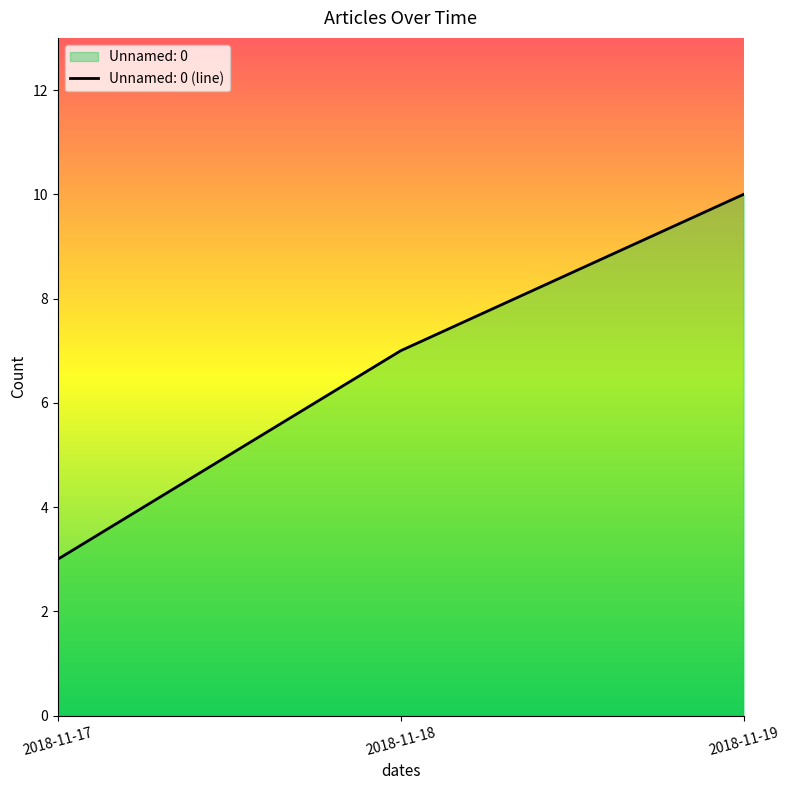

Between 2018-11-18 and 2018-11-17, which is larger?

2018-11-18